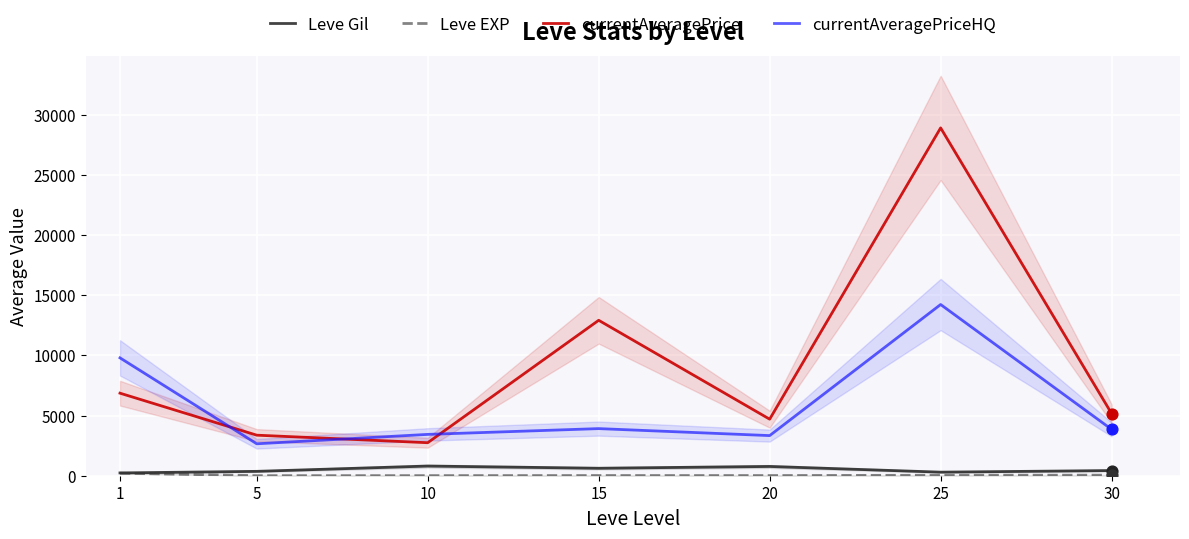

At which category is the sum across all series the highest?

25